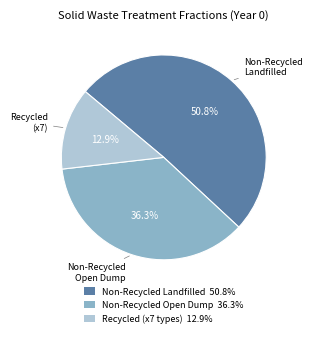

Which slice is the largest?

Non-Recycled Landfilled 50.8%